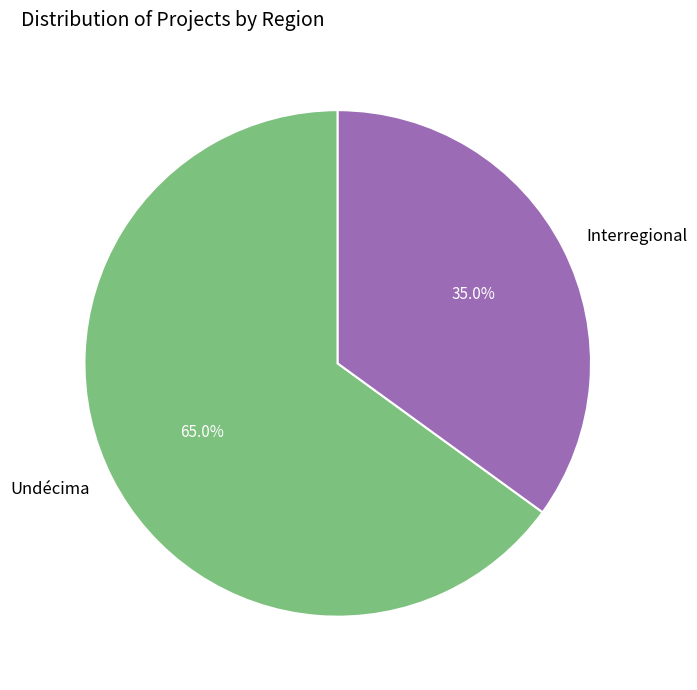

Which category accounts for the majority?

Undécima